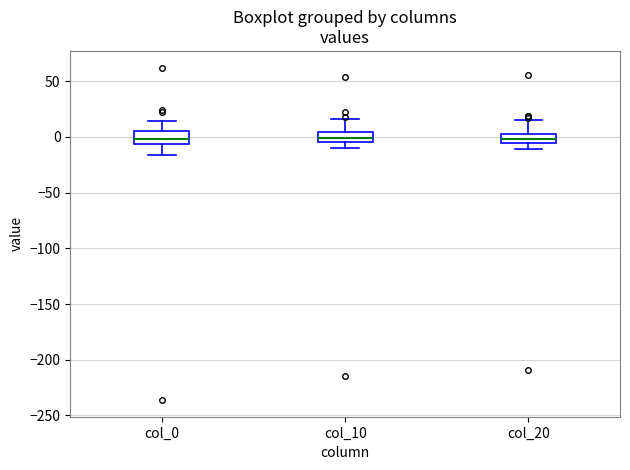

Reading left to right, transcribe this box plot: for each box, give where its median line is, the range the box spans, and where its two whiskers end, as read against the y-axis. The values are not printed on the chart, so give them approximately, as read against the axis.

col_0: median 0, box -5 to 5, whiskers -15 to 15
col_10: median 0, box -5 to 5, whiskers -10 to 15
col_20: median 0, box -5 to 5, whiskers -10 to 15